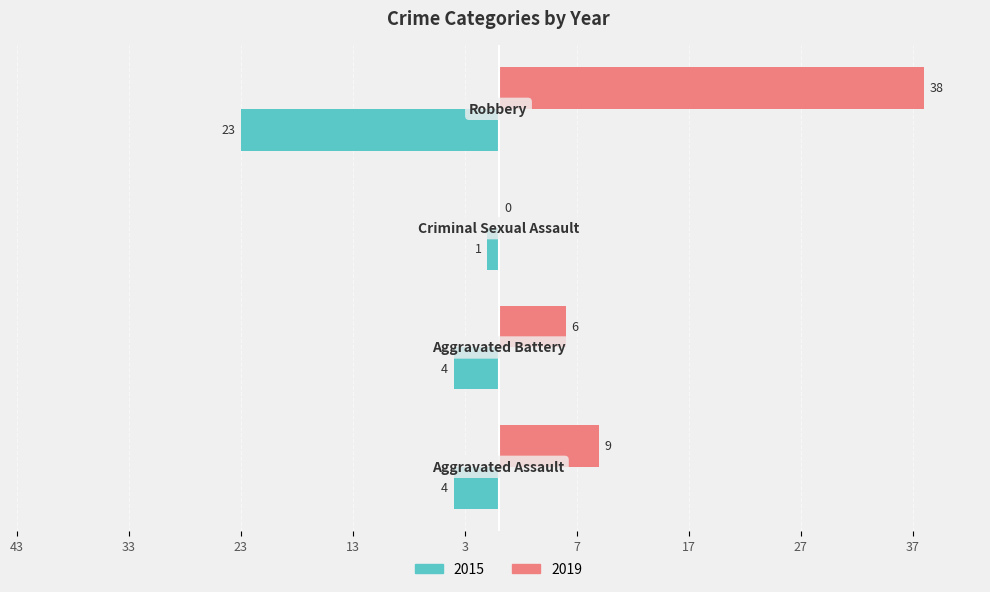

Rank the series by their average value, from highest to lowest.

2019, 2015